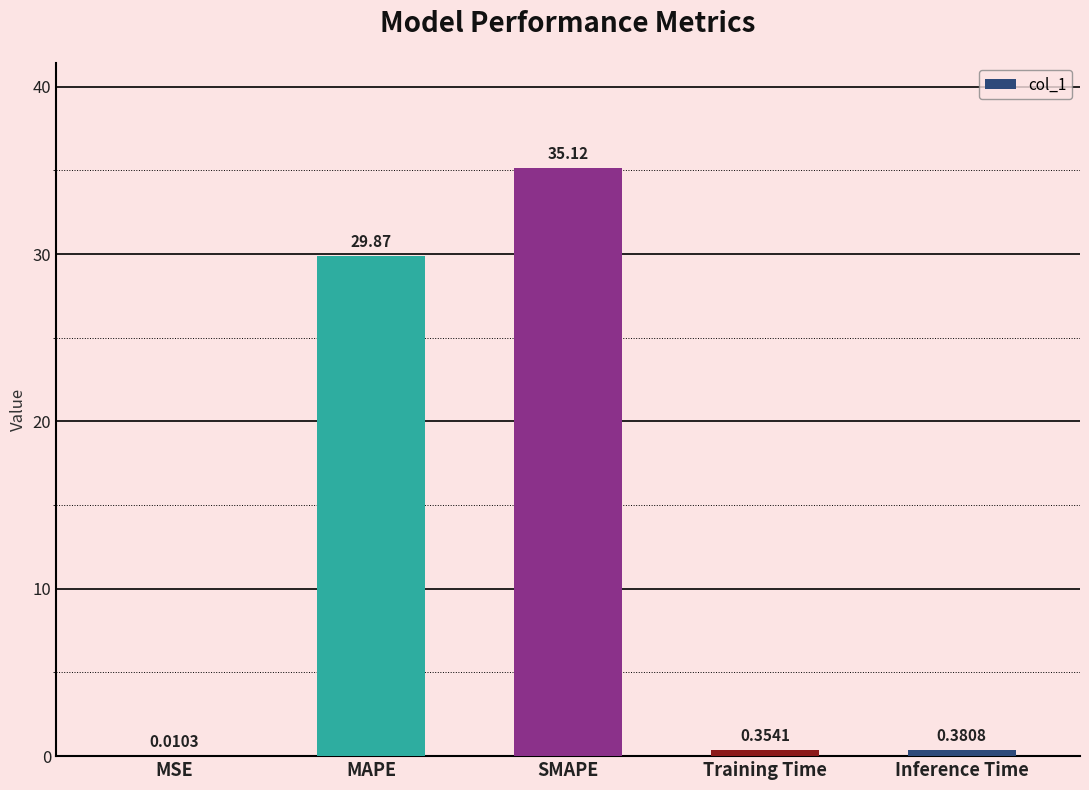

What is the sum of all values?

65.7